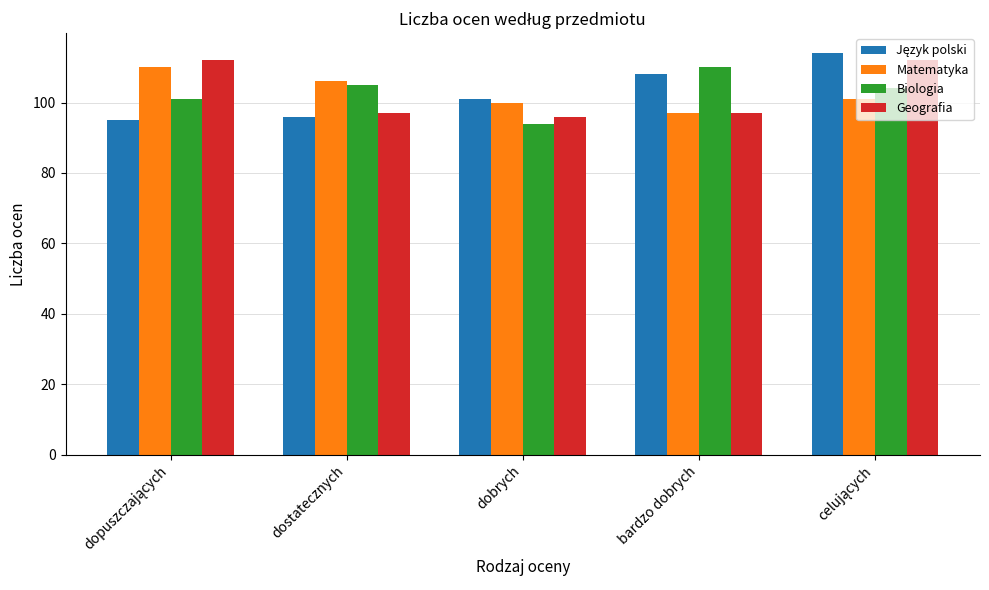

What is the sum of the Geografia values at bardzo dobrych and dobrych?

193